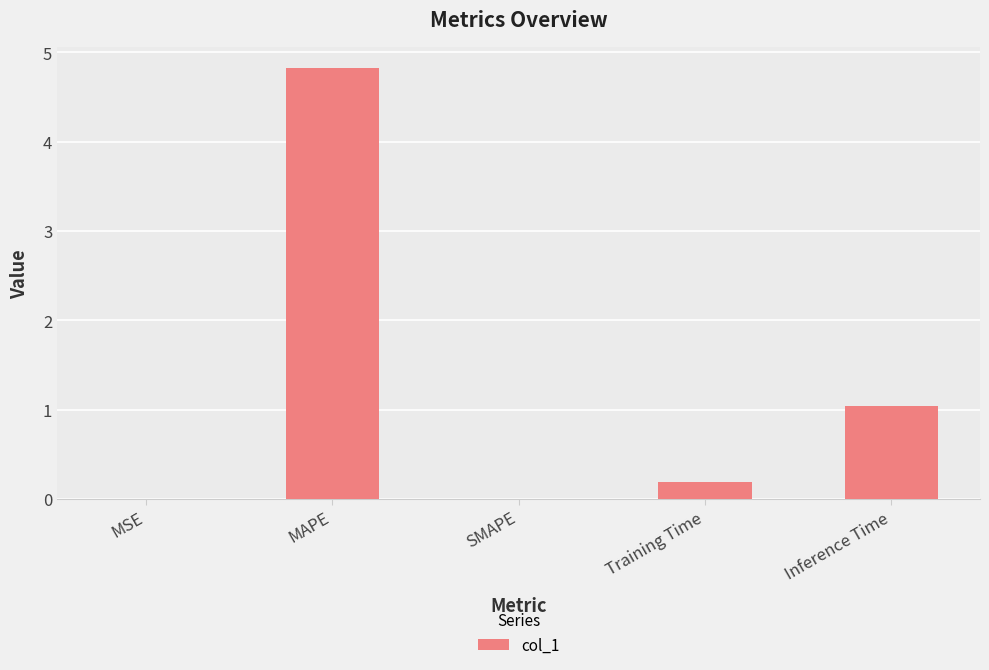

Are the bars horizontal?

No